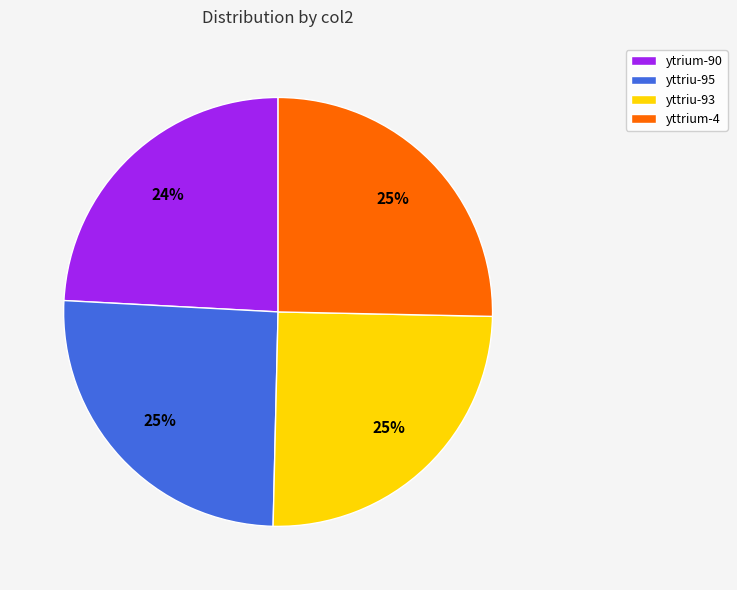

Is the sum of yttriu-93 and yttriu-95 greater than half?

Yes